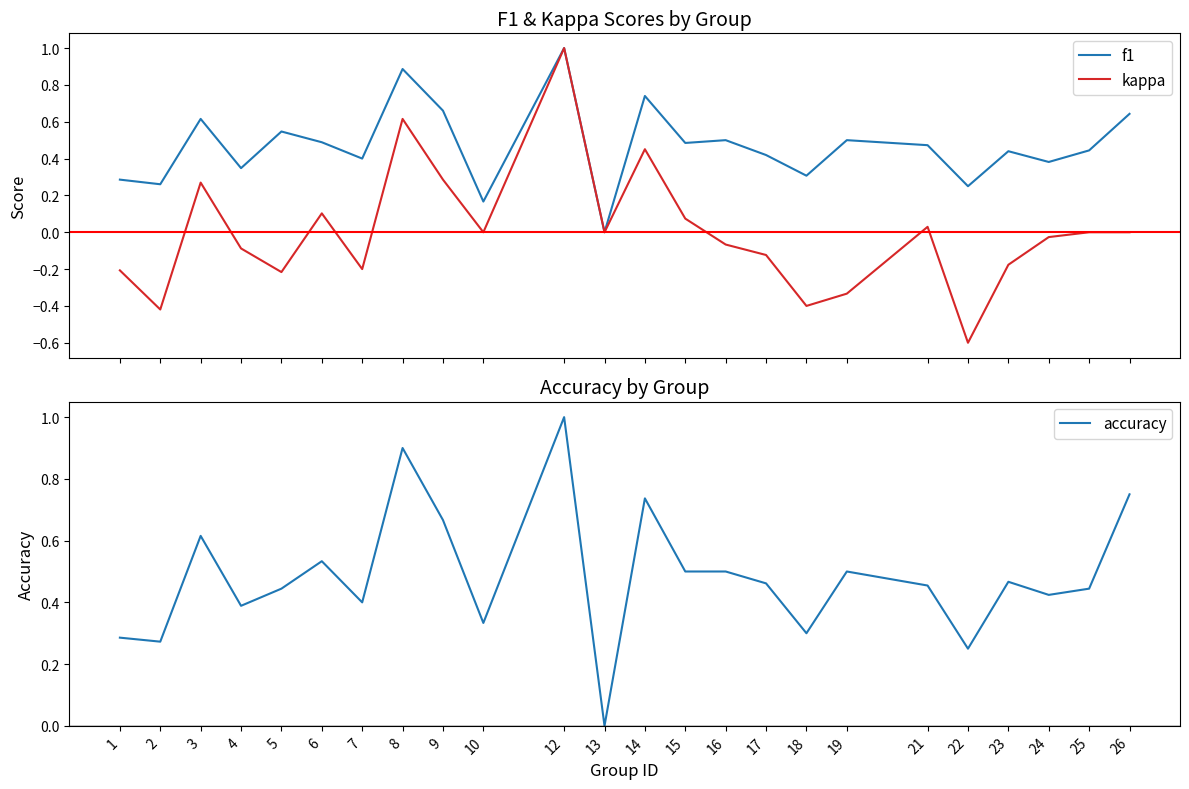

Rank the series at 3 from lowest to highest value.

kappa, f1, accuracy